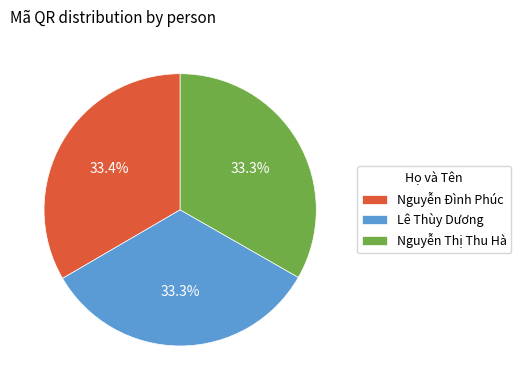

To the nearest percent, what percentage of the pie is Nguyễn Đình Phúc?

33%